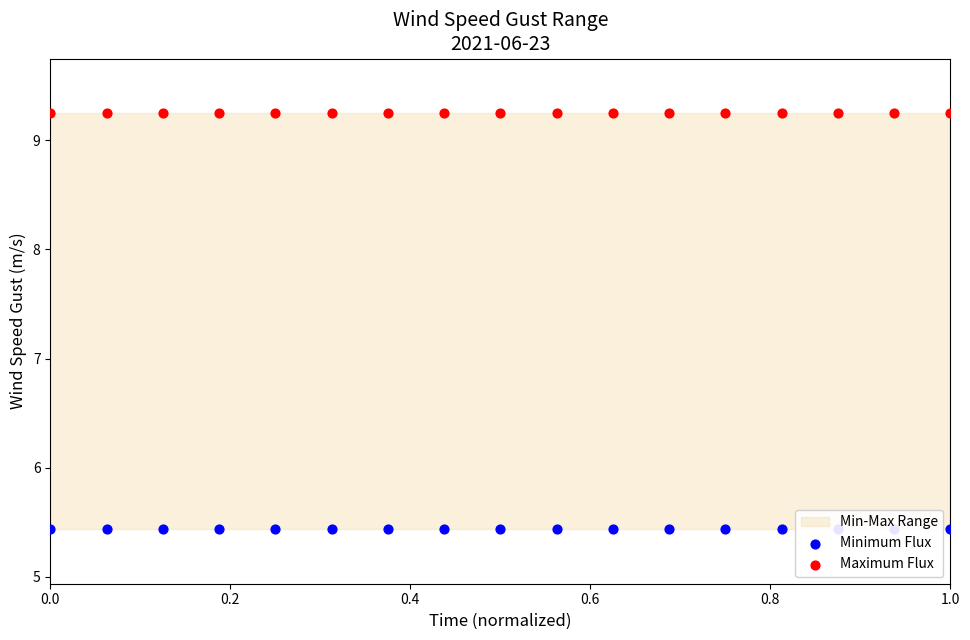

Which series has the widest spread of Y values?

Minimum Flux